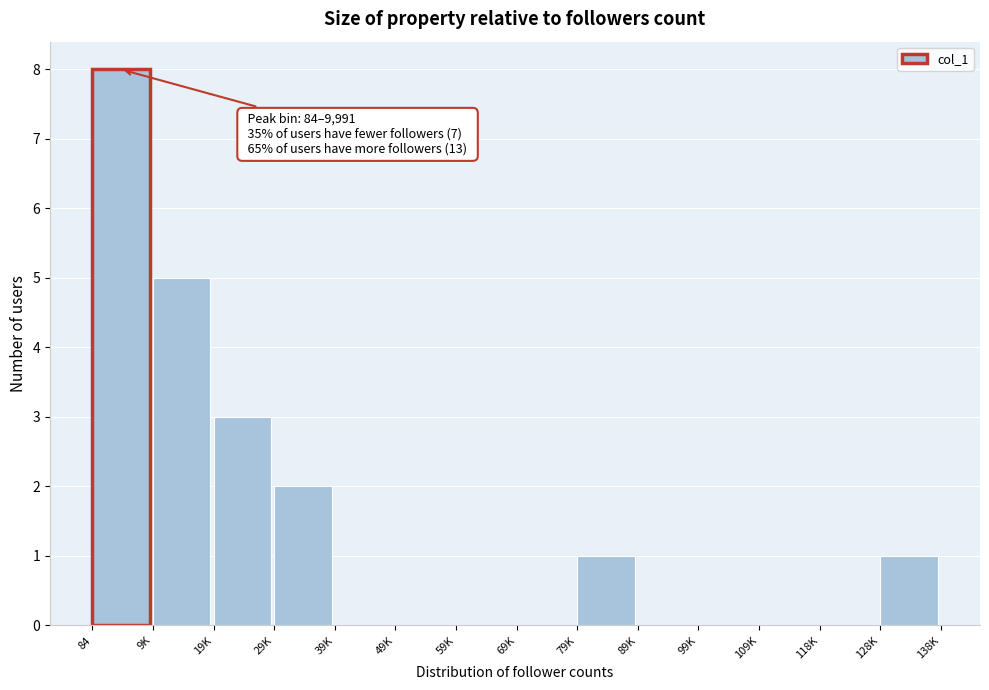

Reading left to right, extract all data points from this chart.

84=8	9K=5	19K=3	29K=2	39K=0	49K=0	59K=0	69K=0	79K=1	89K=0	99K=0	109K=0	118K=0	128K=1